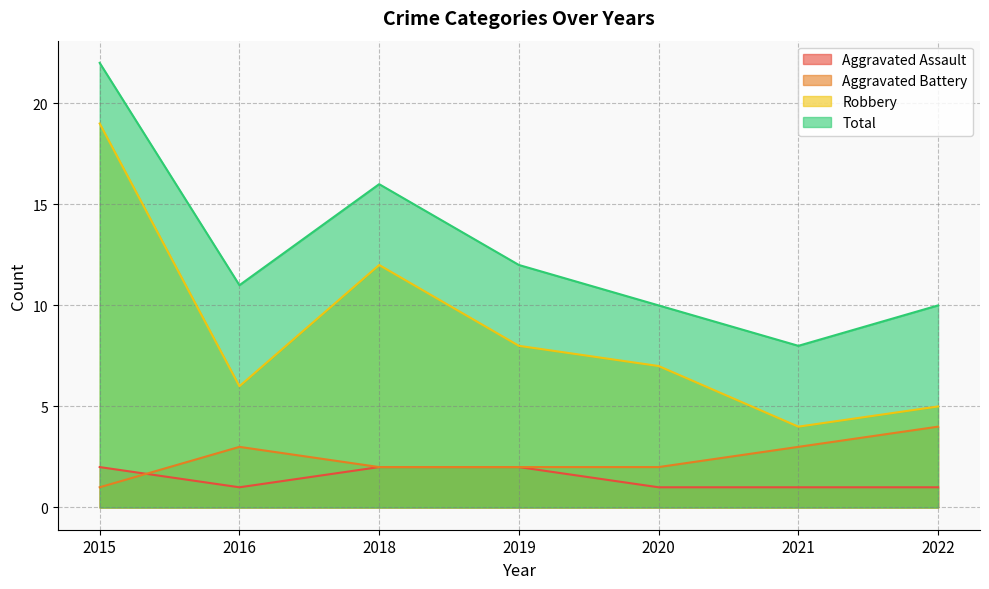

What is the total value across all series at 2018?

32